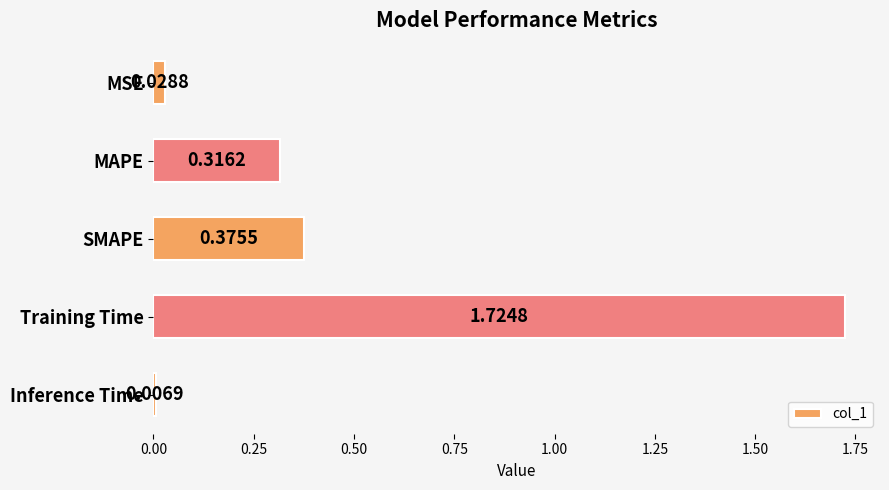

List the labels in order of value, smallest first.

Inference Time, MSE, MAPE, SMAPE, Training Time